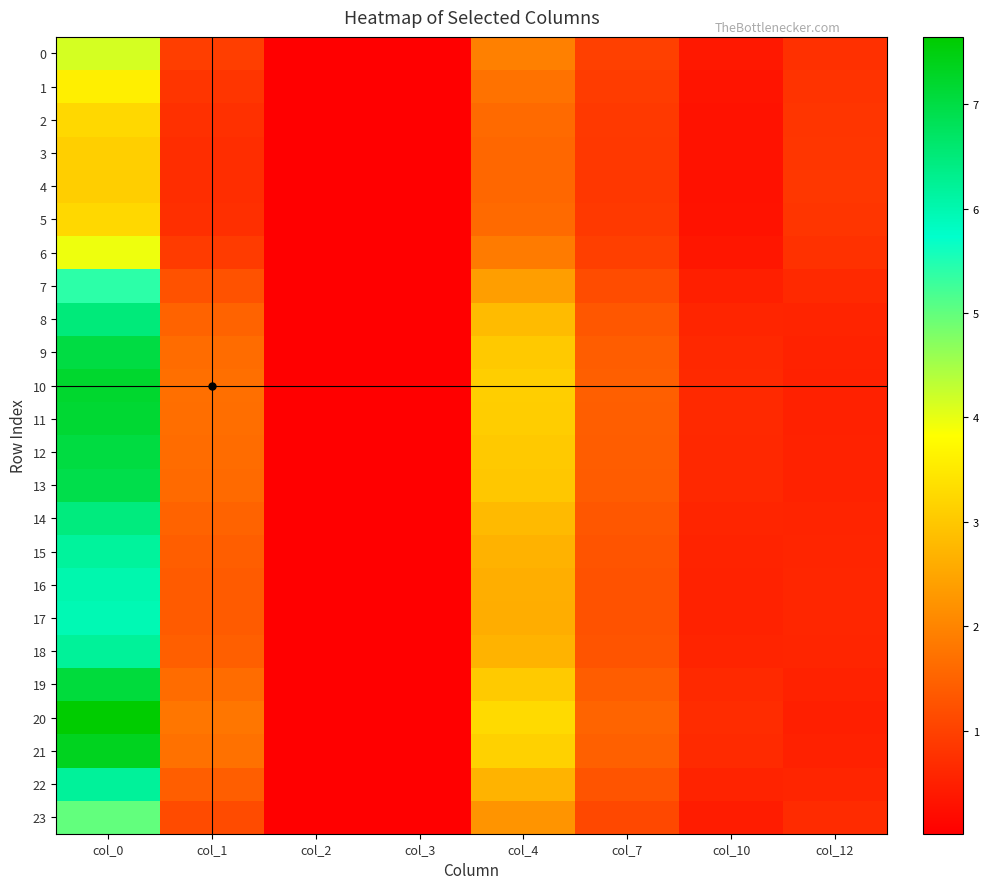

At which category is the sum across all series the highest?

col_0